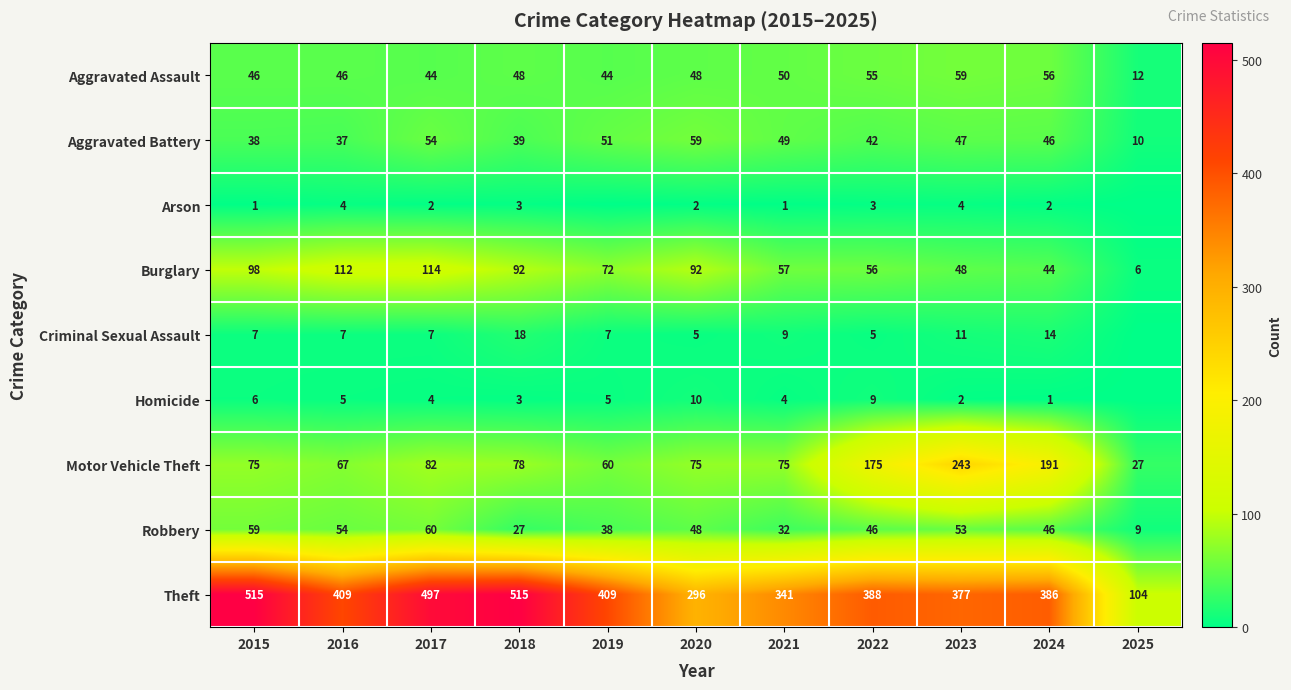

What is the approximate value of Theft at 2017, to the nearest 10?

500